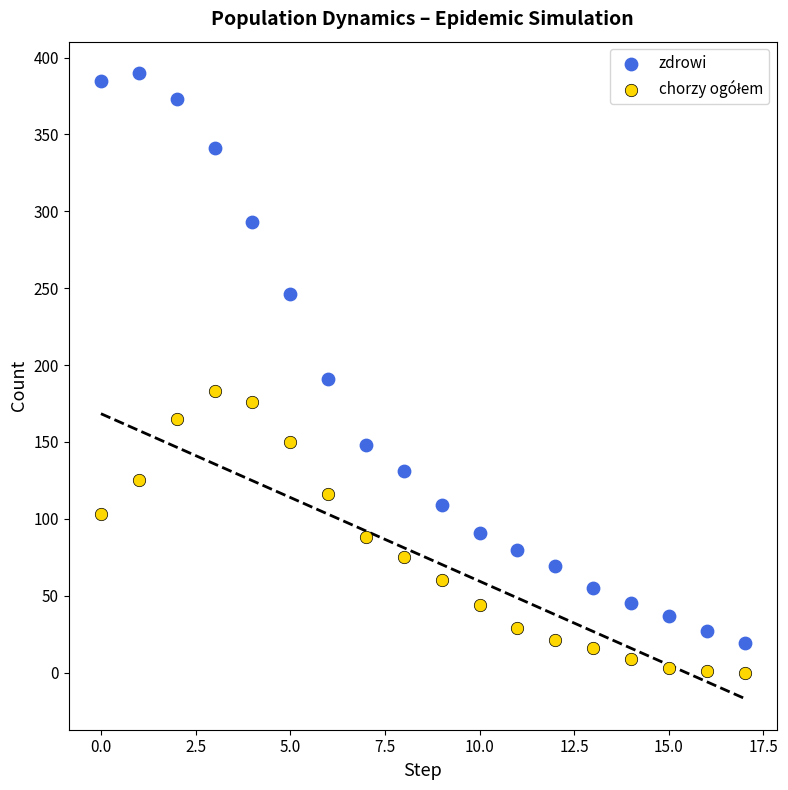

Which series has the widest spread of Y values?

zdrowi